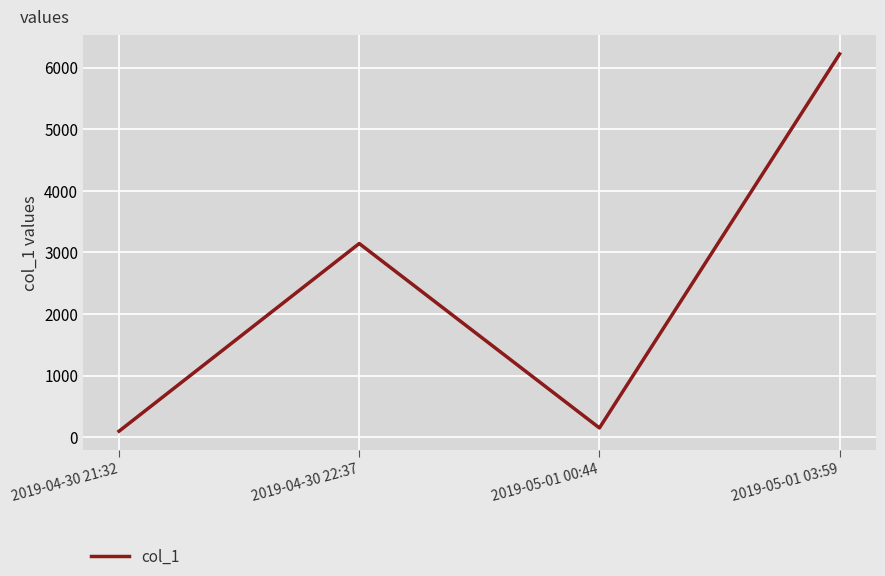

Between 2019-04-30 22:37 and 2019-05-01 00:44, which is larger?

2019-04-30 22:37